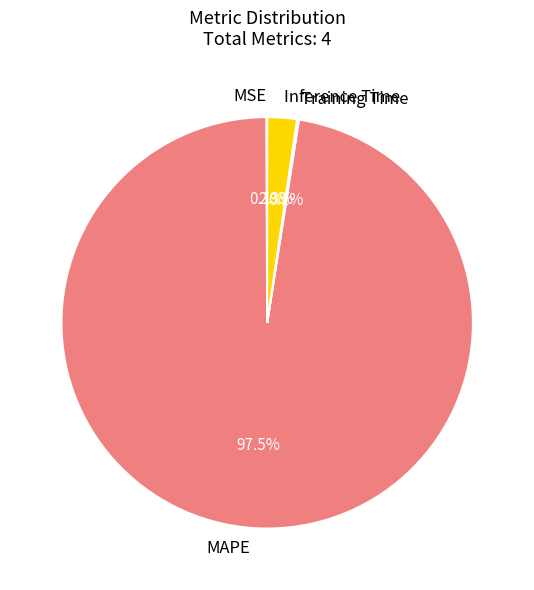

What is the majority slice?

MAPE